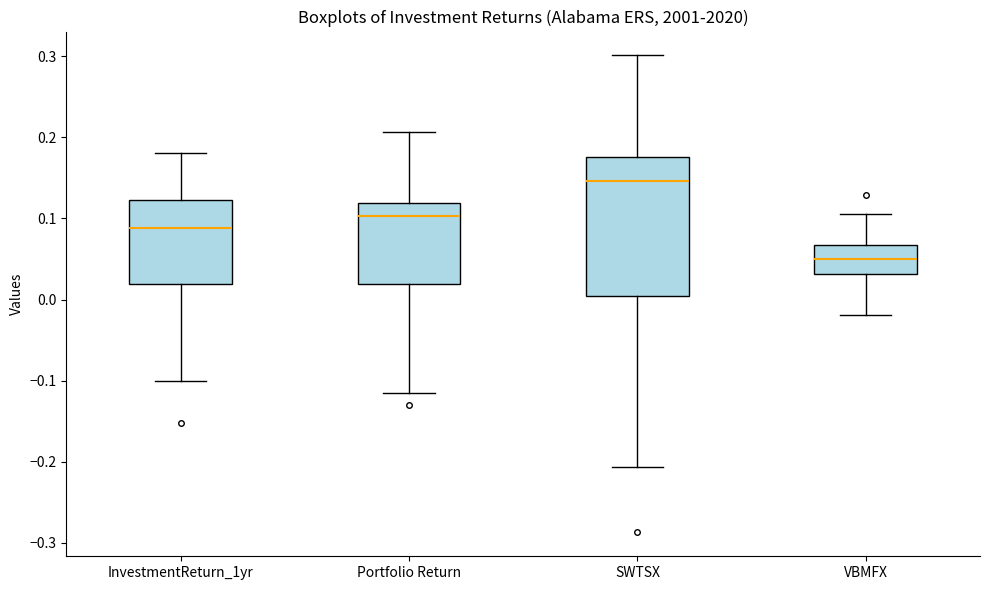

Reading left to right, read every box against the y-axis: the position of its median line, the range the box covers, and the ends of its whiskers. The values are not printed on the chart, so give them approximately, as read against the axis.

InvestmentReturn_1yr: median 0.09, box 0.02 to 0.12, whiskers -0.10 to 0.18
Portfolio Return: median 0.10, box 0.02 to 0.12, whiskers -0.11 to 0.21
SWTSX: median 0.15, box 0.00 to 0.18, whiskers -0.21 to 0.30
VBMFX: median 0.05, box 0.03 to 0.07, whiskers -0.02 to 0.11